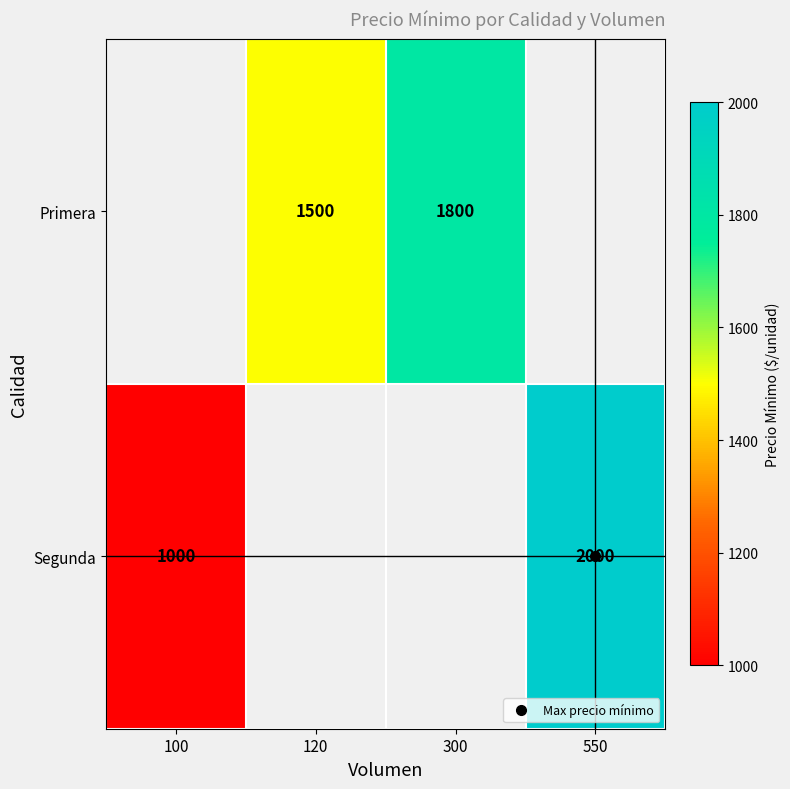

True or false: Segunda has a value of 1000.0 at 100.

True